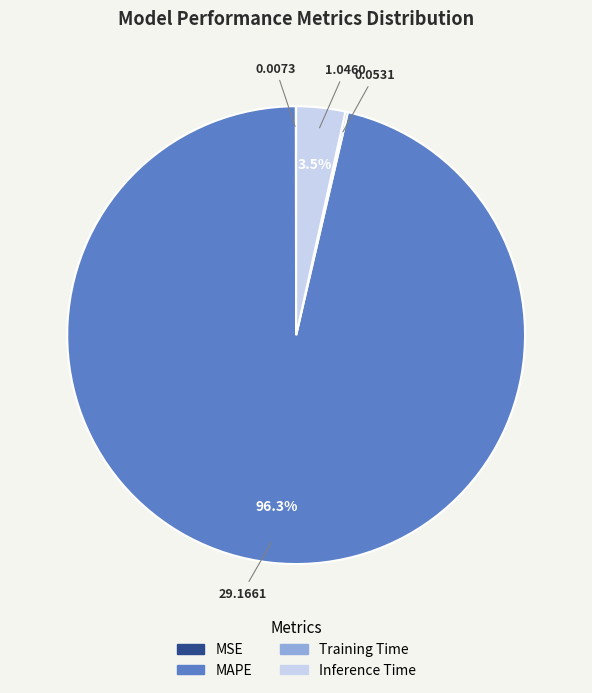

What is the majority slice?

MAPE